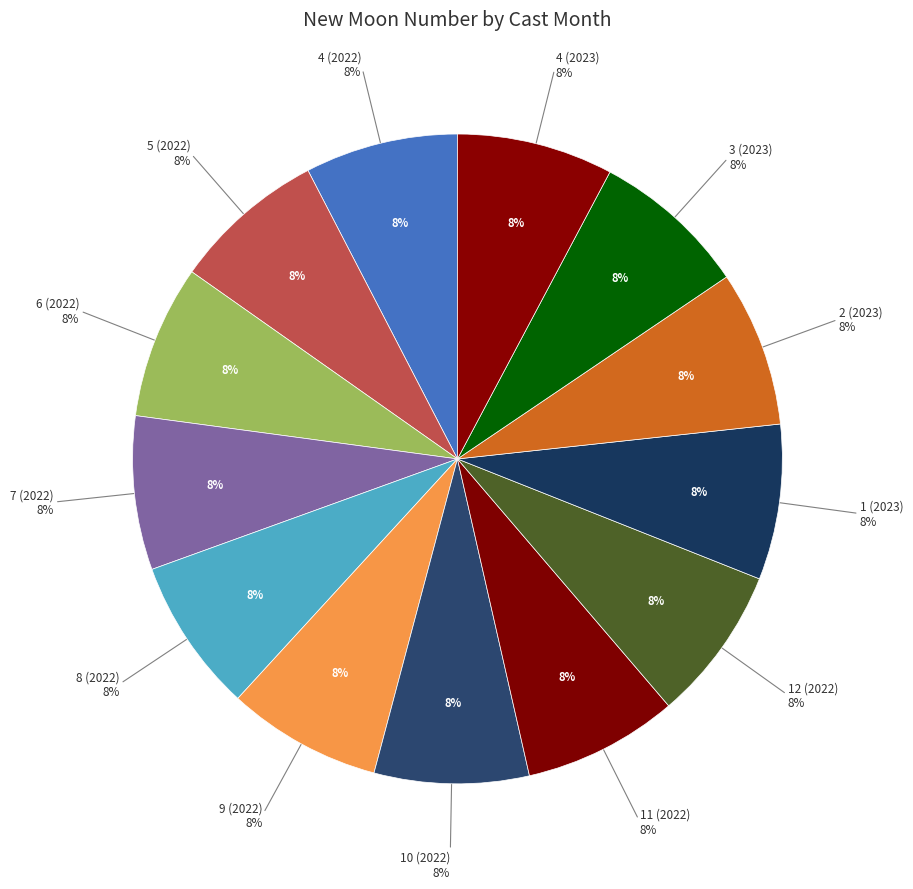

Count the number of slices in the pie.

13